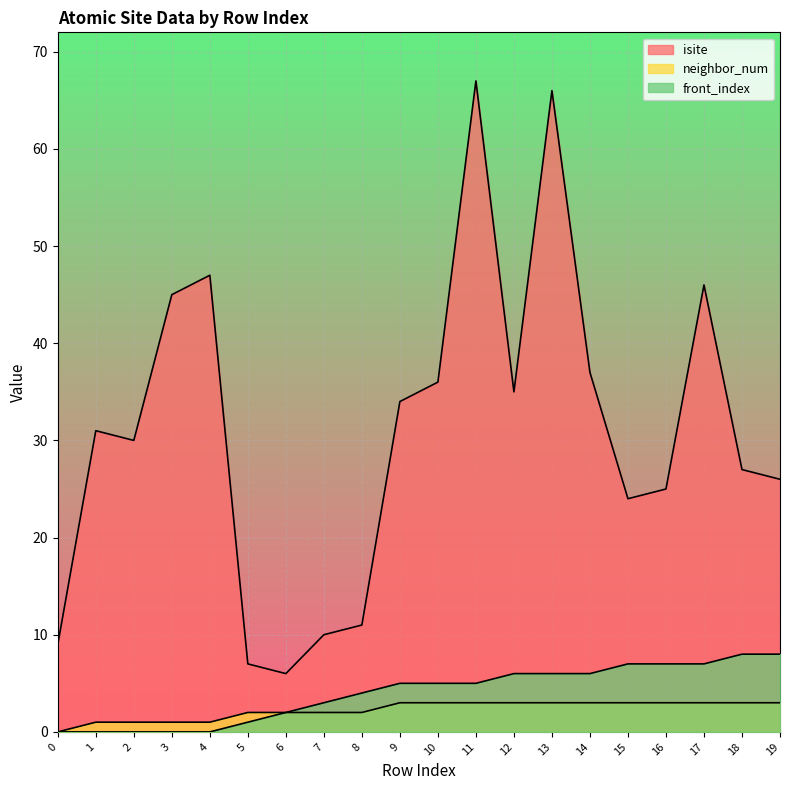

What are all the series names shown in the legend?

isite, neighbor_num, front_index